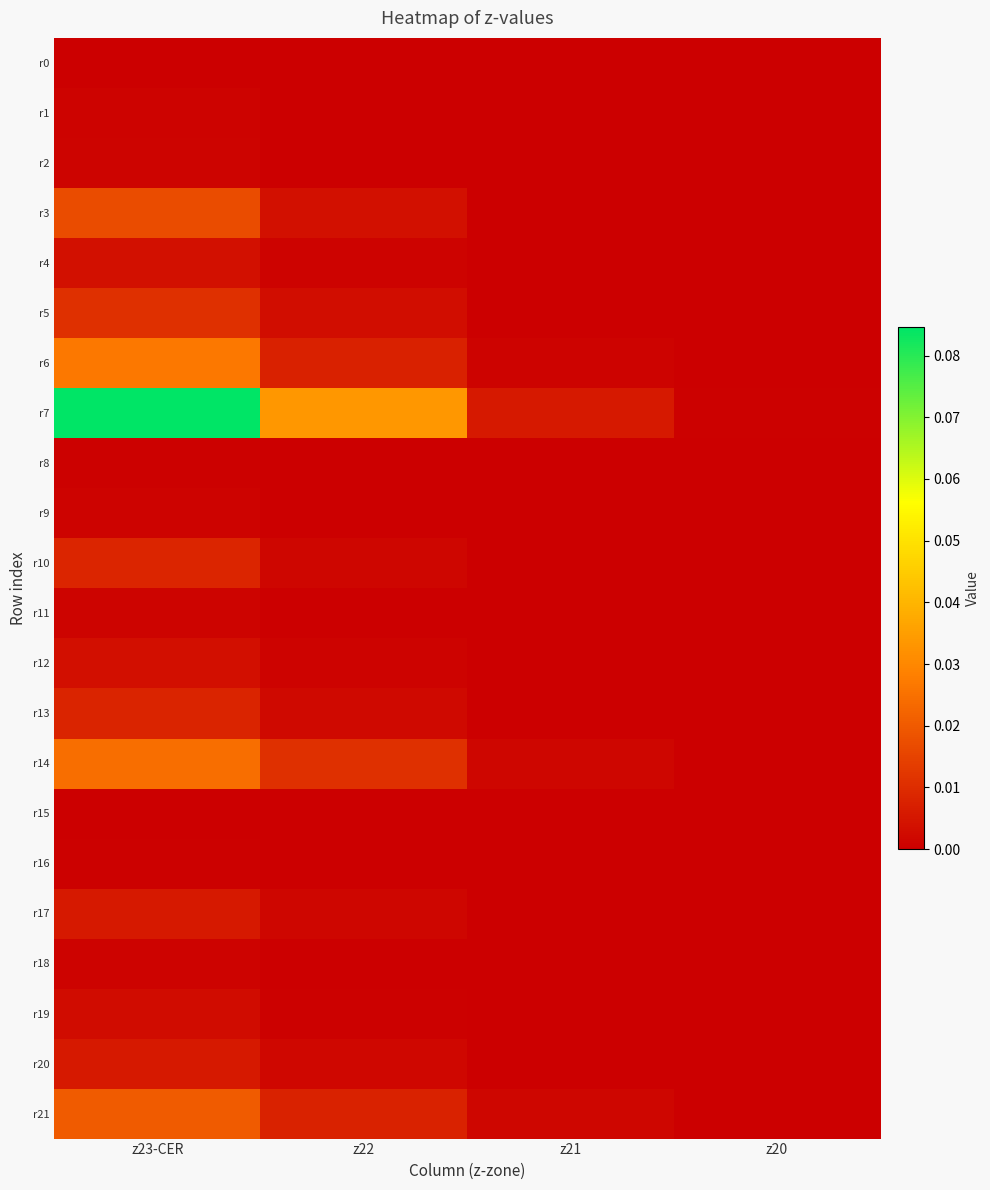

What is the maximum value shown in the chart?

0.1